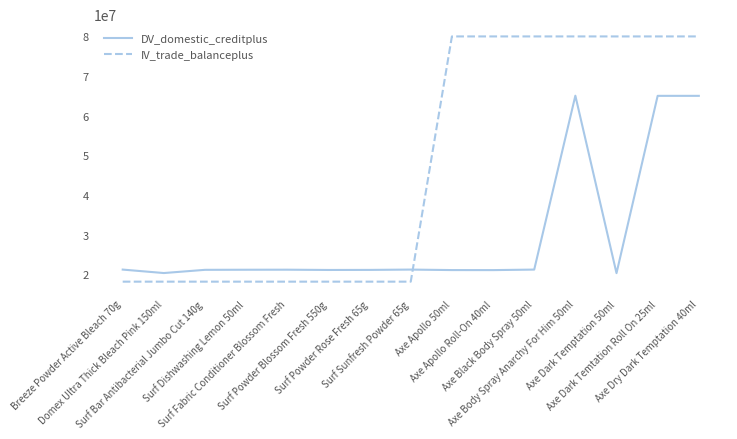

List the series in order of their overall mean, highest first.

IV_trade_balanceplus, DV_domestic_creditplus